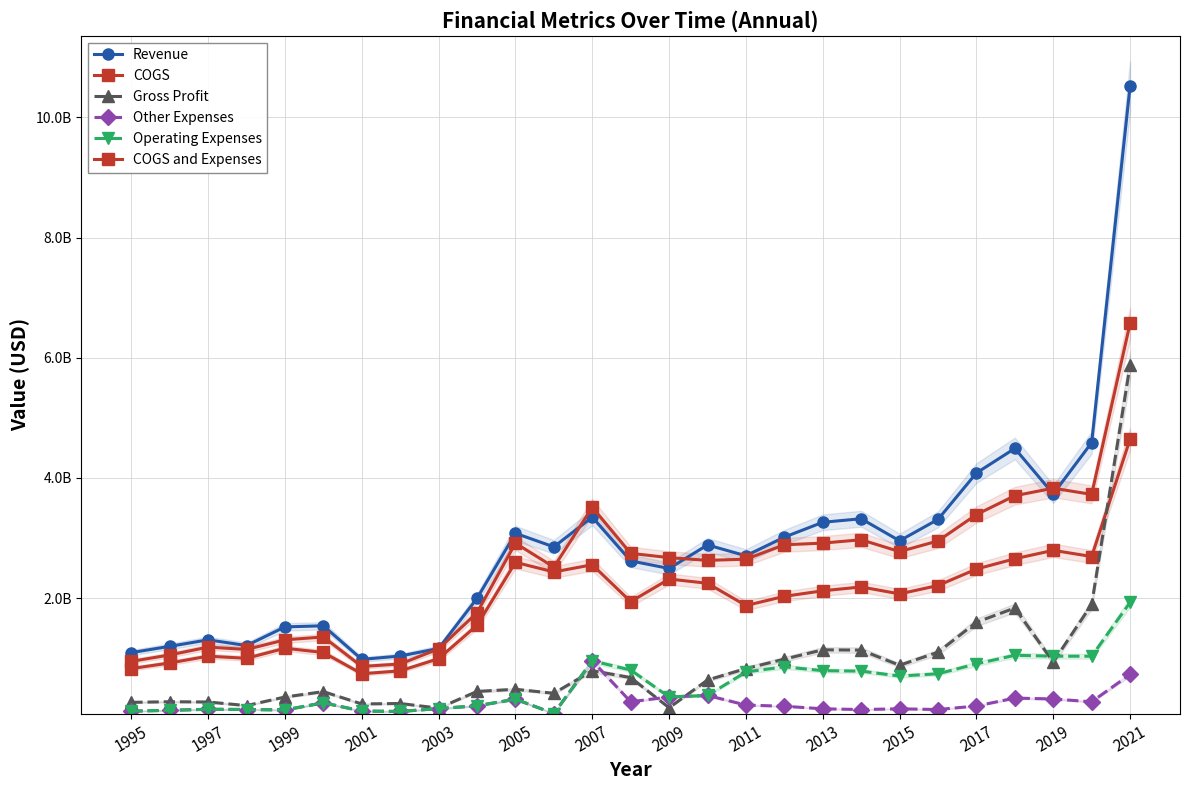

Rank the series by their maximum value, from highest to lowest.

Revenue, COGS and Expenses, Gross Profit, COGS, Operating Expenses, Other Expenses